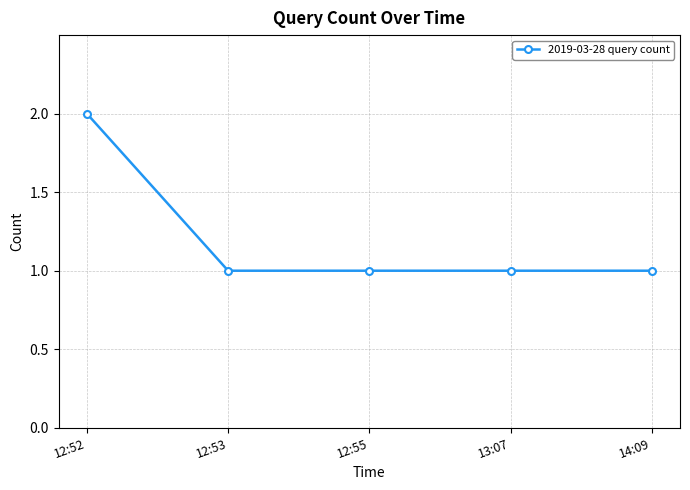

Does the chart display data point markers on the line(s)?

Yes